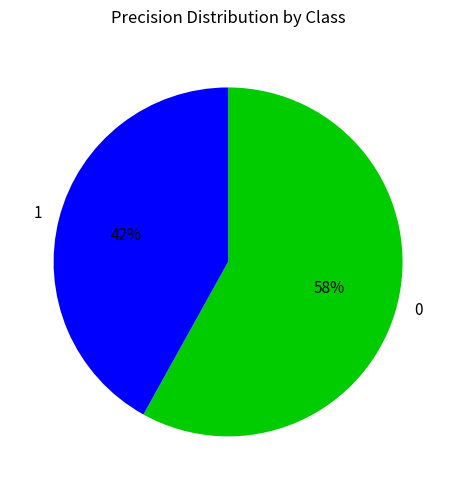

What percentage is the 1 slice, to the nearest percent?

42%